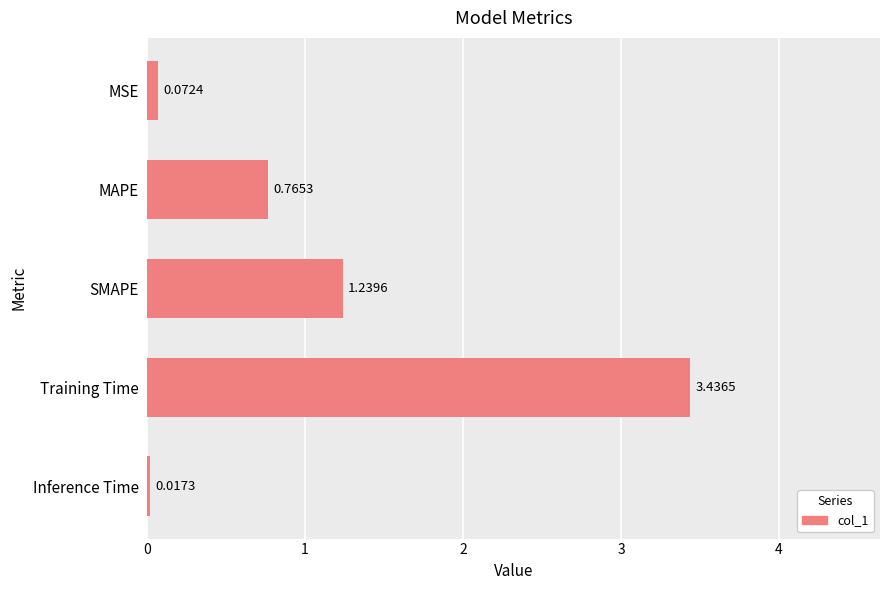

What is the label of the 4th bar from the bottom?

MAPE